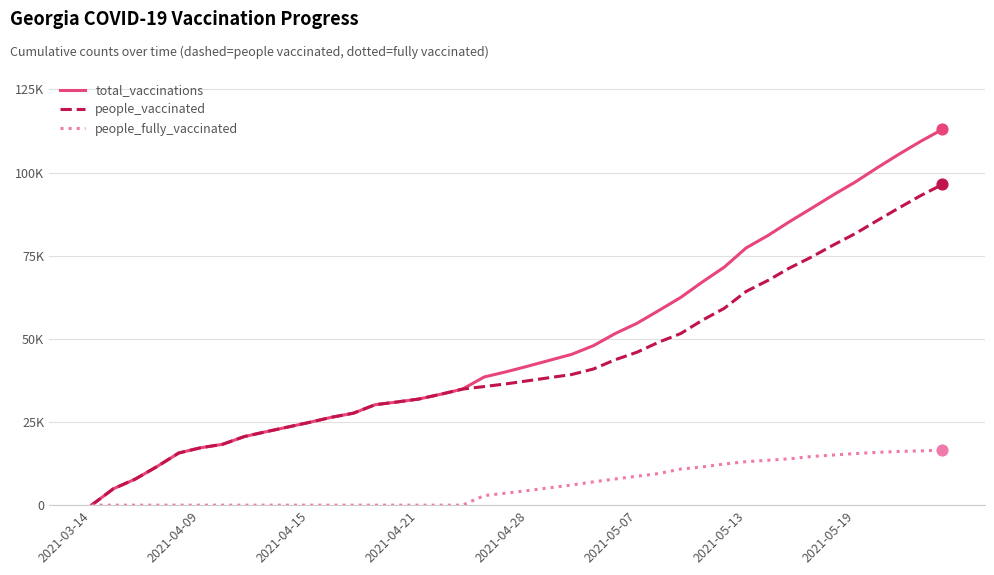

What are all the series names shown in the legend?

total_vaccinations, people_vaccinated, people_fully_vaccinated